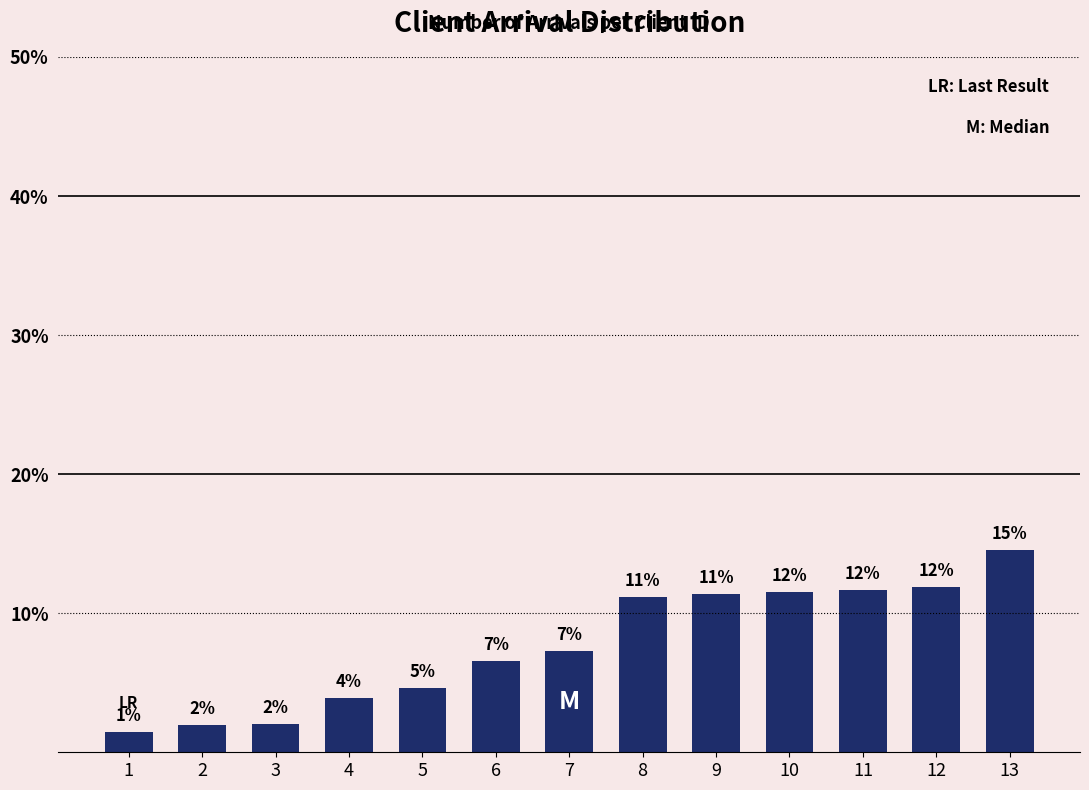

How many bars are there in total?

13